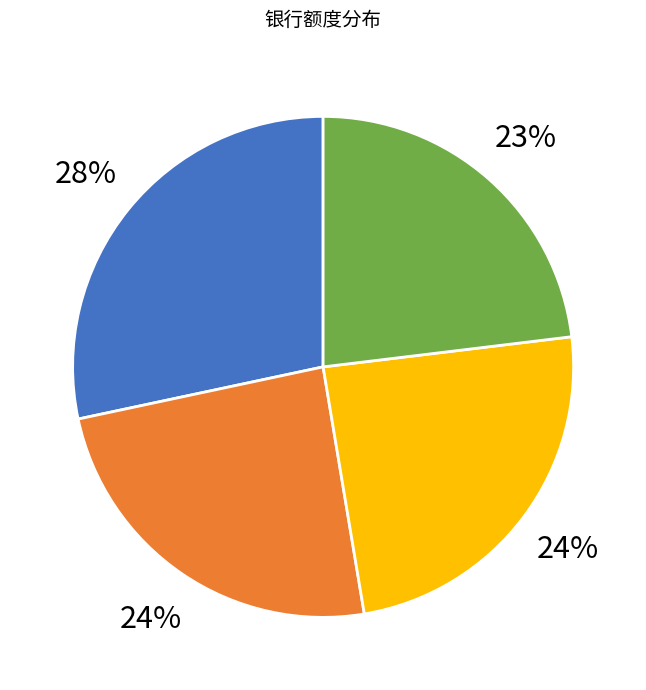

To the nearest percent, what is the average slice percentage?

25%